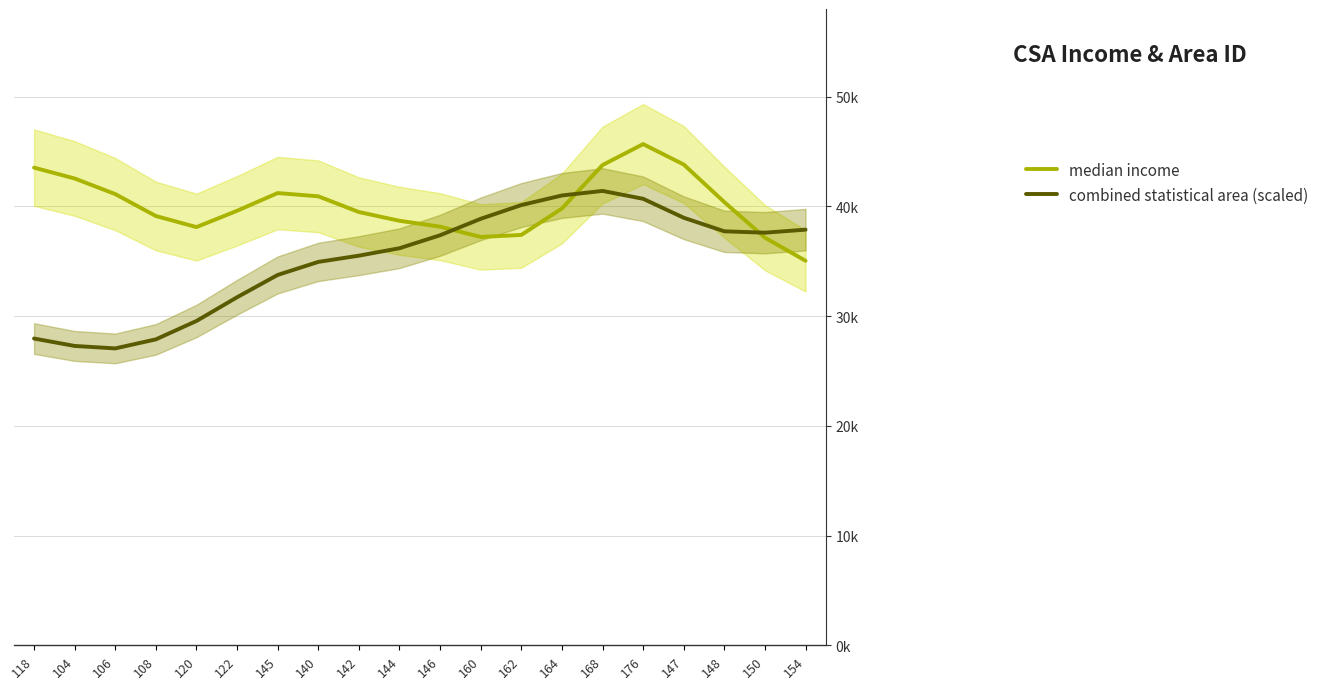

What is the difference between the highest and lowest values at 154?

2834.2